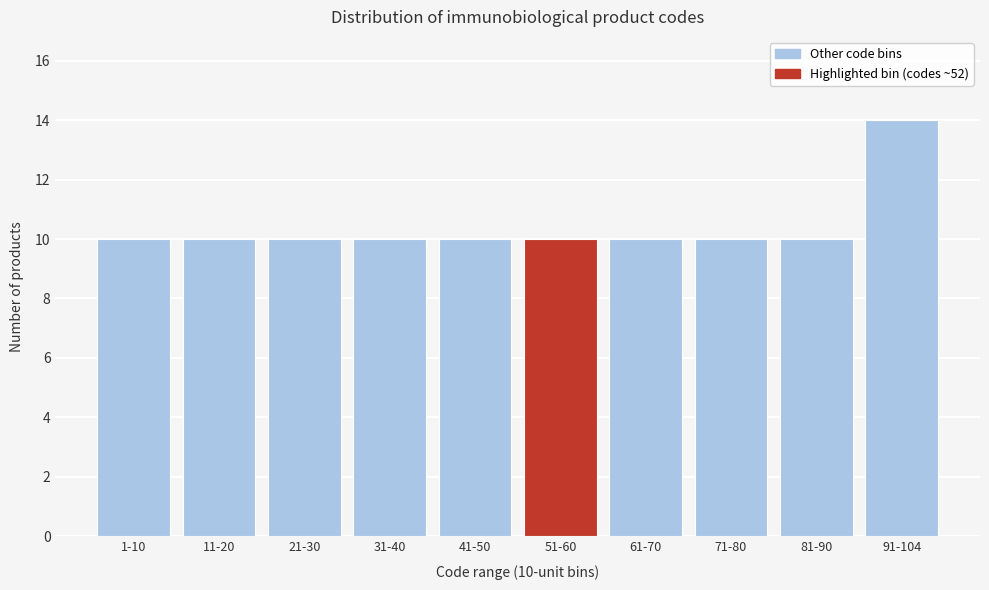

Reading left to right, what are all the values shown in this chart?

10	10	10	10	10	10	10	10	10	14